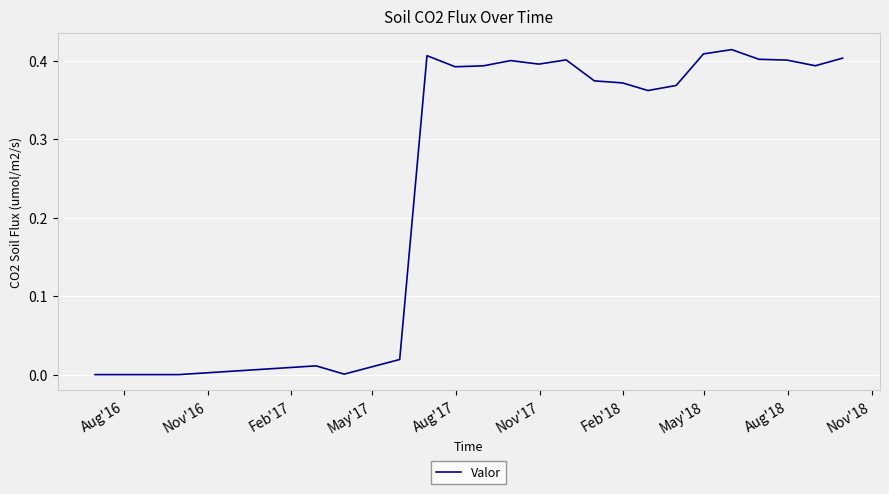

How many lines are shown in the chart?

1